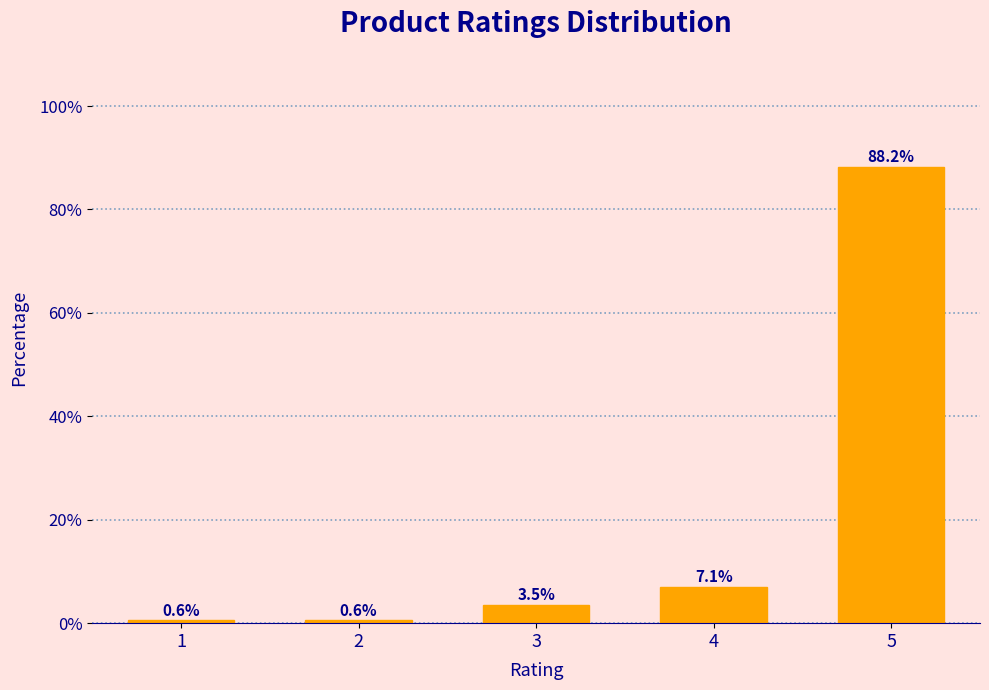

Reading left to right, transcribe all the data shown in this chart.

1=0.6	2=0.6	3=3.5	4=7.1	5=88.2